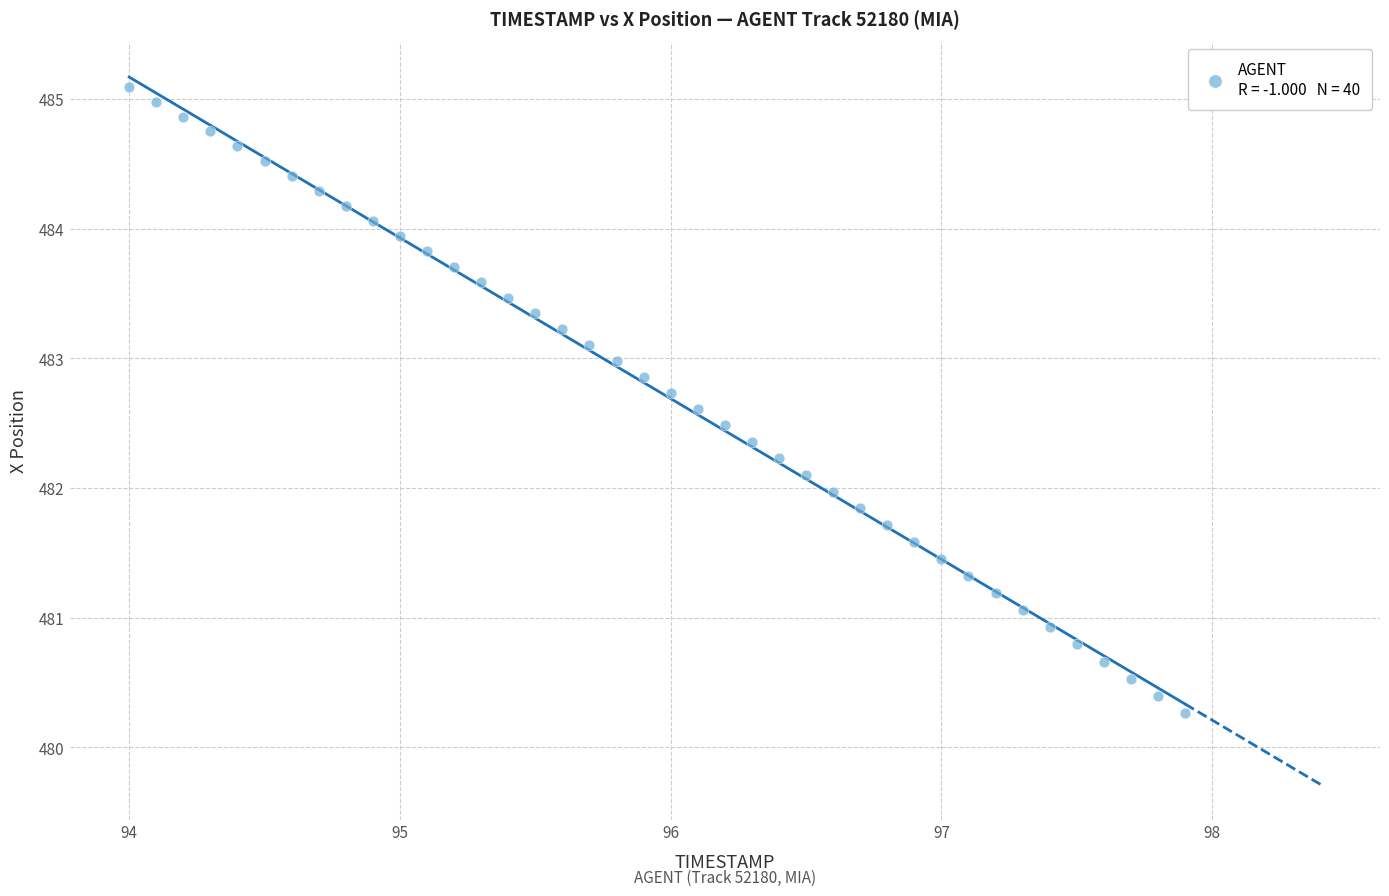

What is the range of X values (max minus min)?

3.9